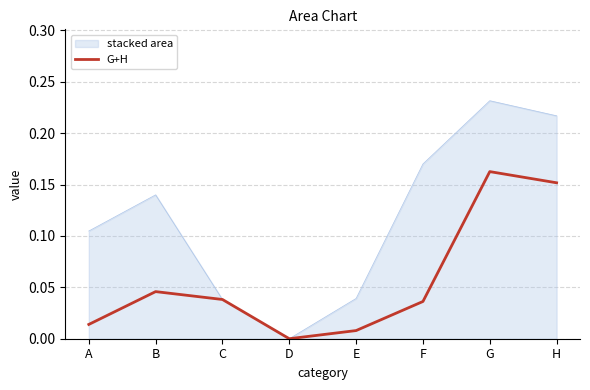

Count the number of categories in the chart.

8